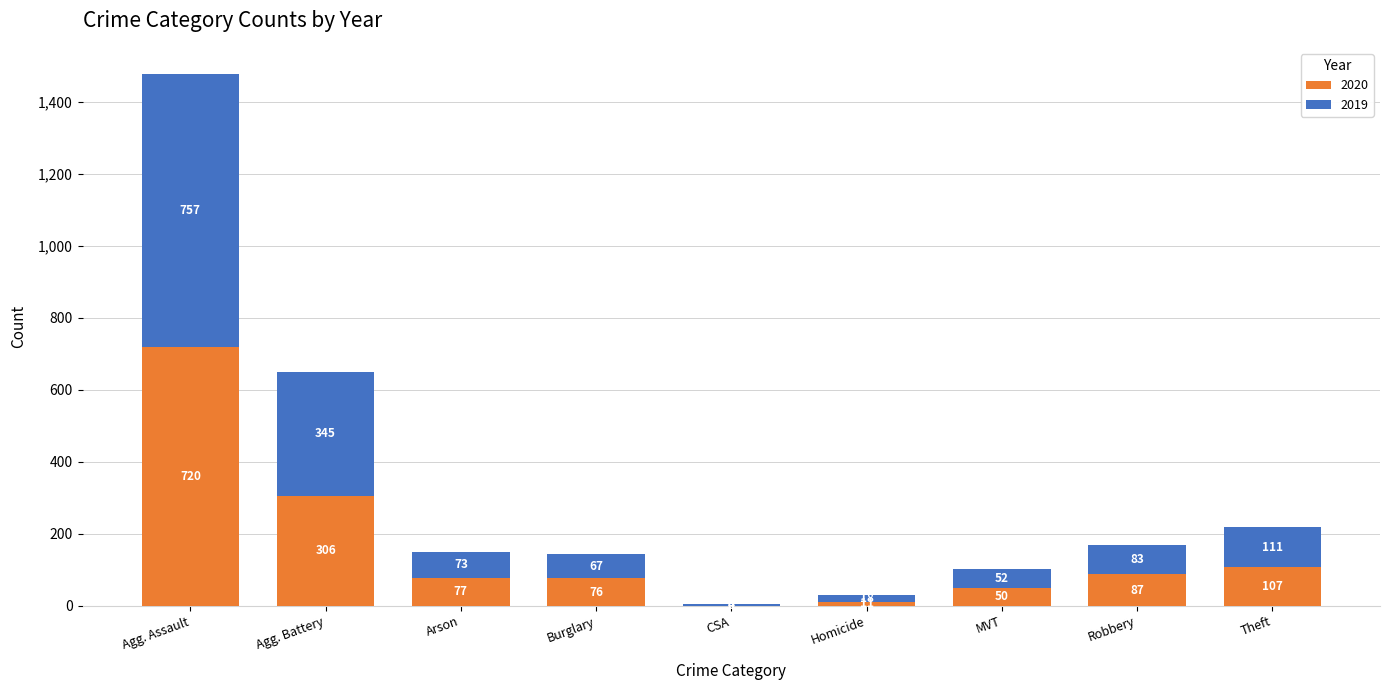

At which label does 2020 reach its peak?

Agg. Assault